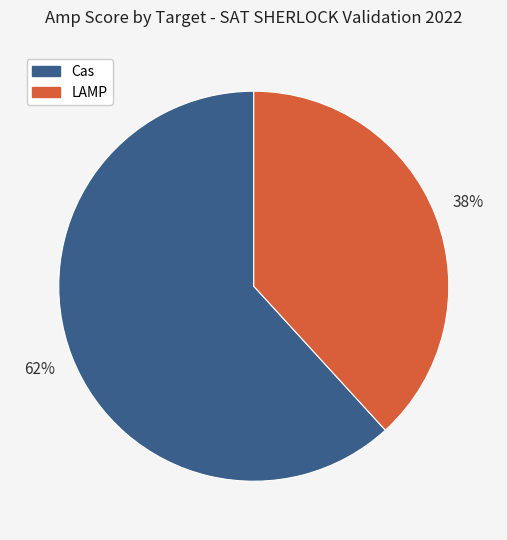

Is it true that Cas is 73% of the pie?

False